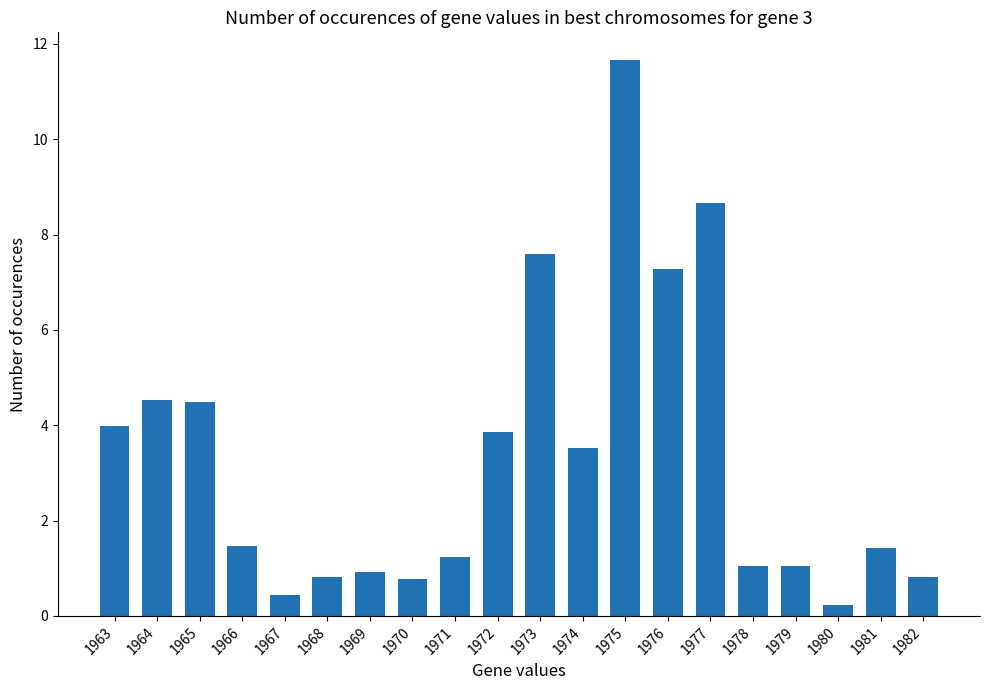

Which category has the highest value across all series?

1975